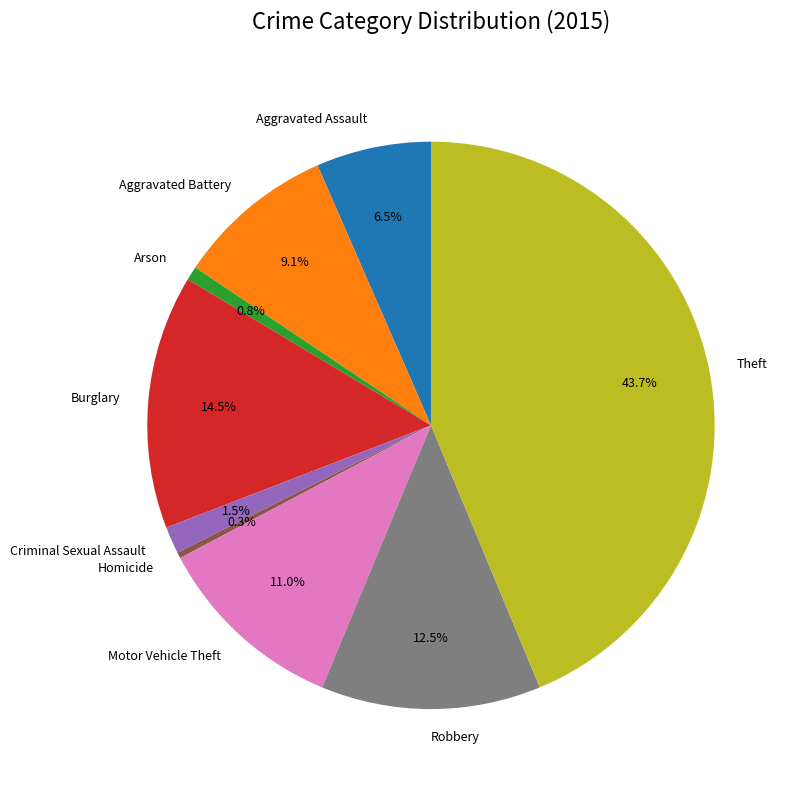

Approximately how many times larger is the value at Theft compared to Aggravated Assault?

6.7